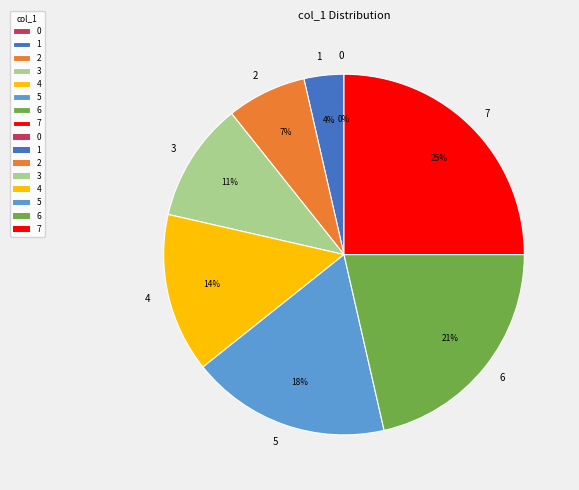

Is there a majority slice in this chart?

No